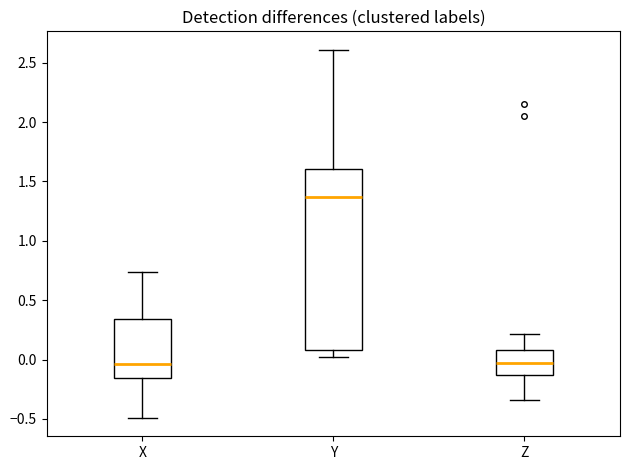

Reading left to right, transcribe this box plot: for each box, give where its median line is, the range the box spans, and where its two whiskers end, as read against the y-axis. The values are not printed on the chart, so give them approximately, as read against the axis.

X: median -0.05, box -0.15 to 0.35, whiskers -0.50 to 0.75
Y: median 1.35, box 0.10 to 1.60, whiskers 0.05 to 2.60
Z: median -0.05, box -0.15 to 0.10, whiskers -0.35 to 0.20